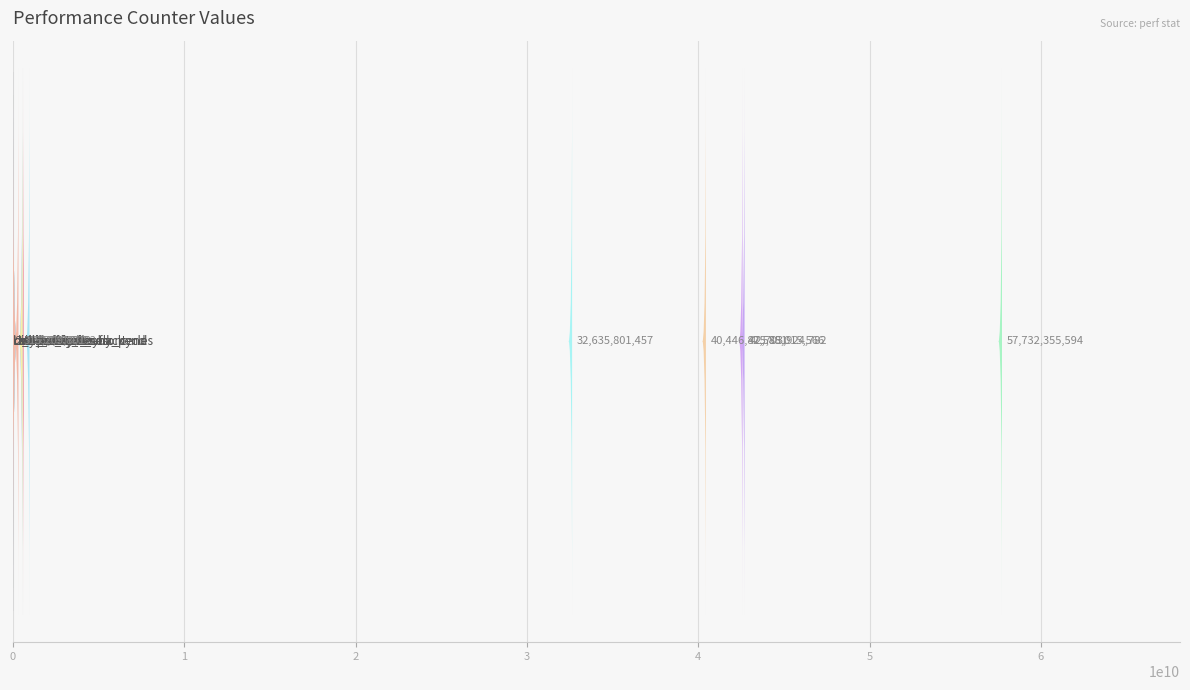

Reading left to right, list all the values displayed in this chart.

635220282	548225119	42703924782	57732355594	40446875851	32635801457	558063861	42588015566	959376062	315209801